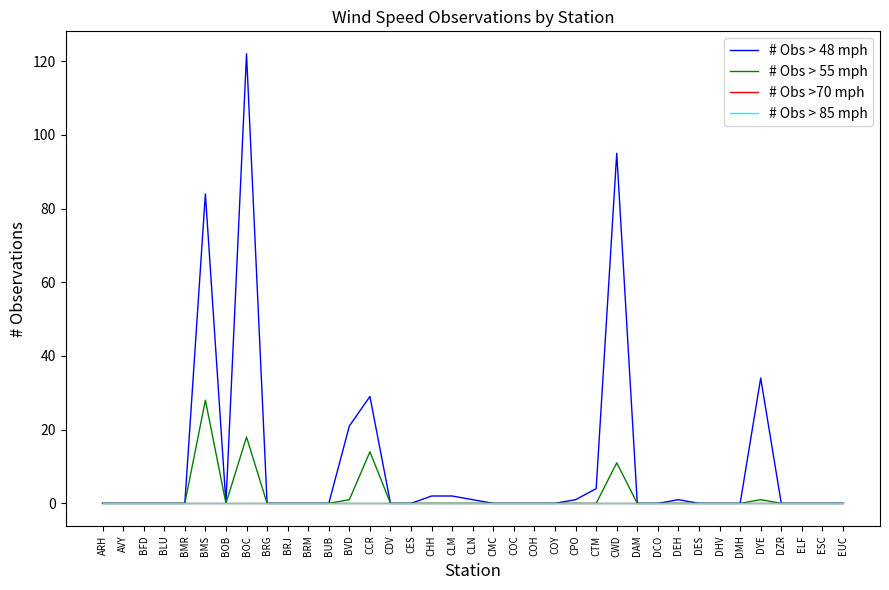

Which series has the largest range (max minus min)?

# Obs > 48 mph